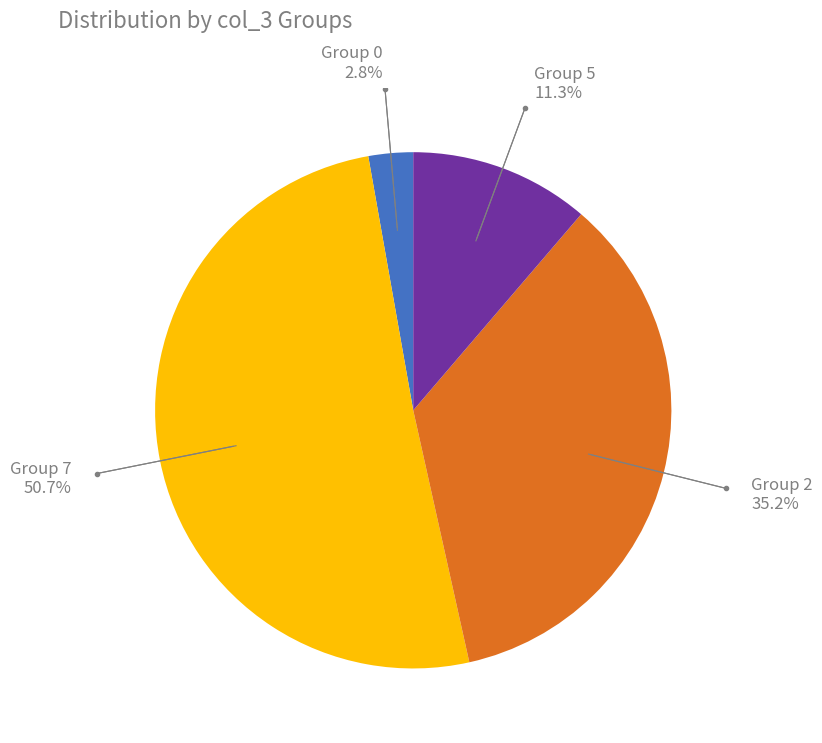

Does any single category account for the majority?

Yes